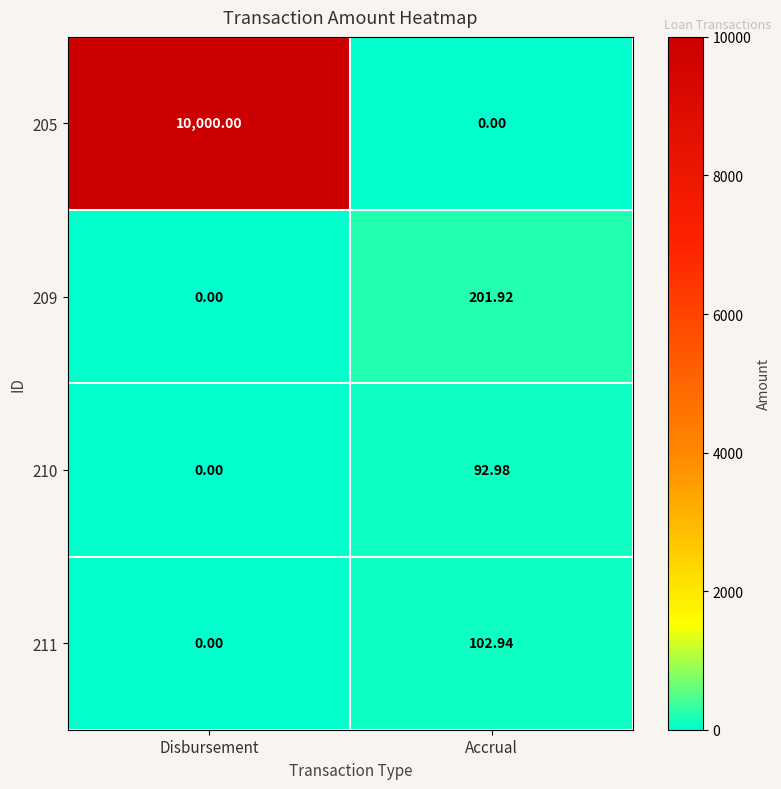

At which label does 210 reach its peak?

Accrual